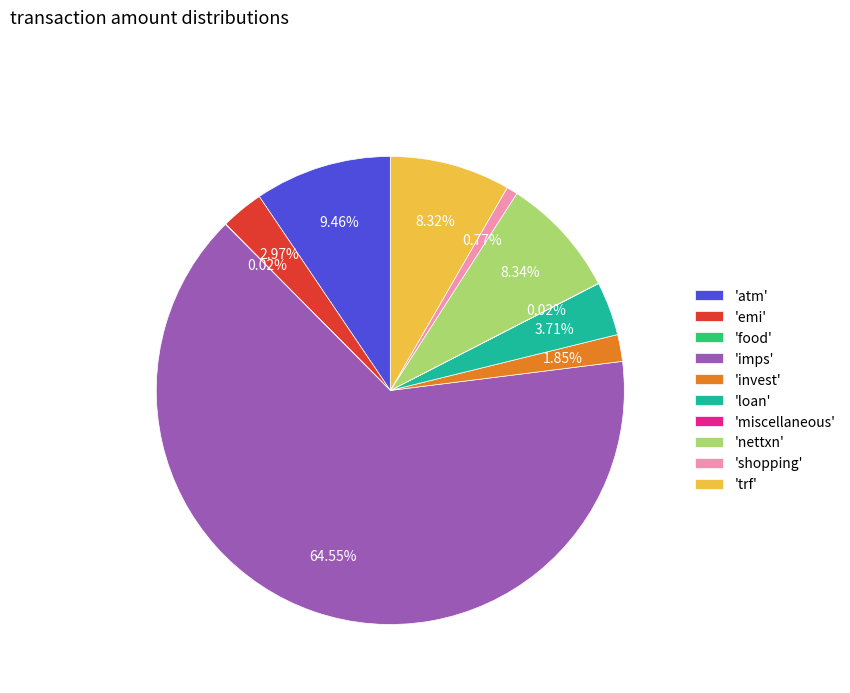

Approximately how many times larger is the value at 'trf' compared to 'loan'?

2.2